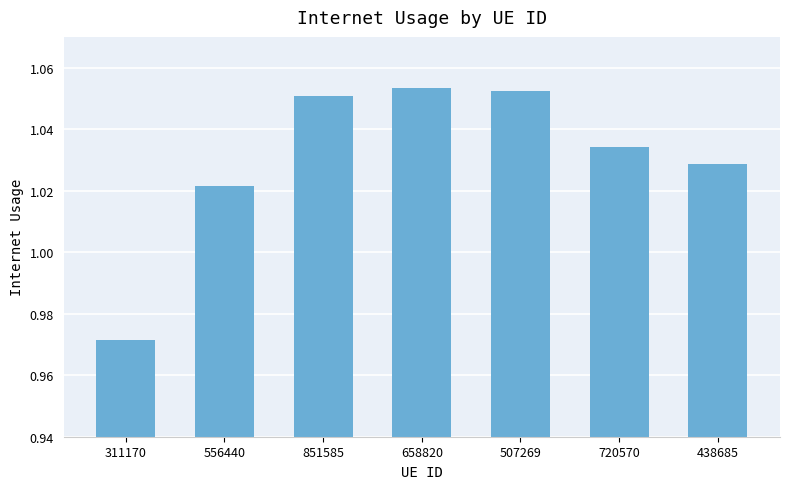

What is the ratio of the value at 311170 to the value at 851585?

0.9